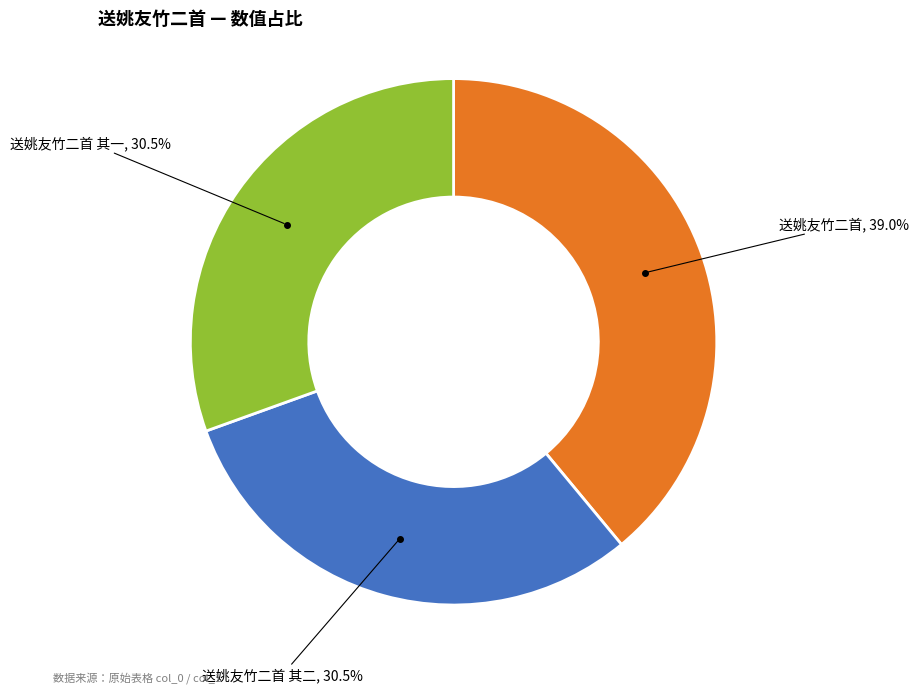

How many slices are in this pie chart?

3